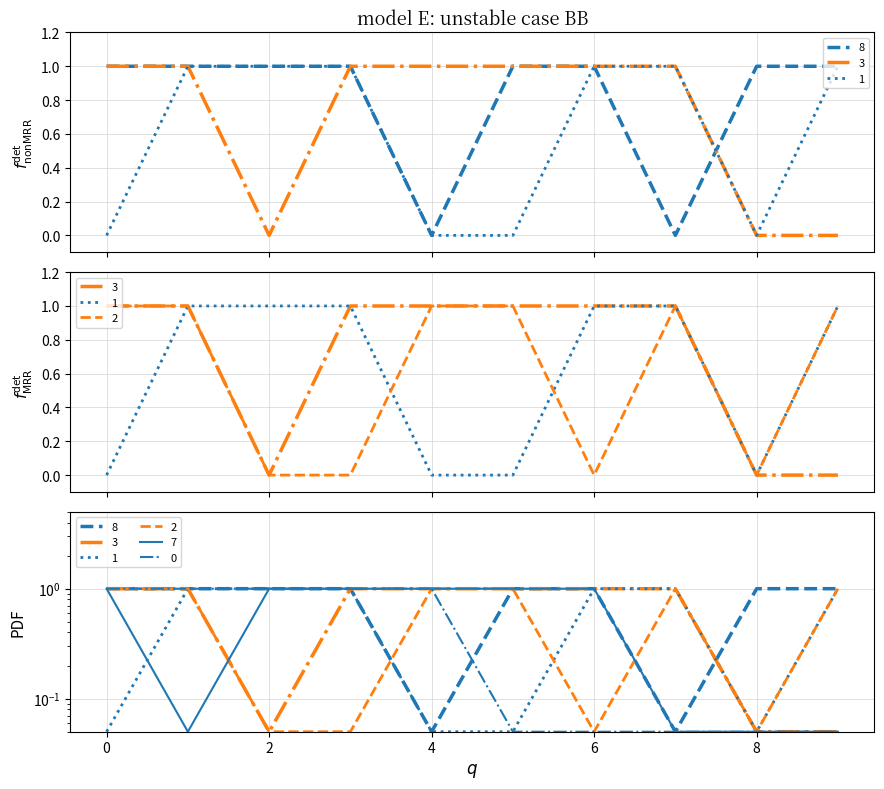

The 1 series shows 1.8 at 1. True or false?

False